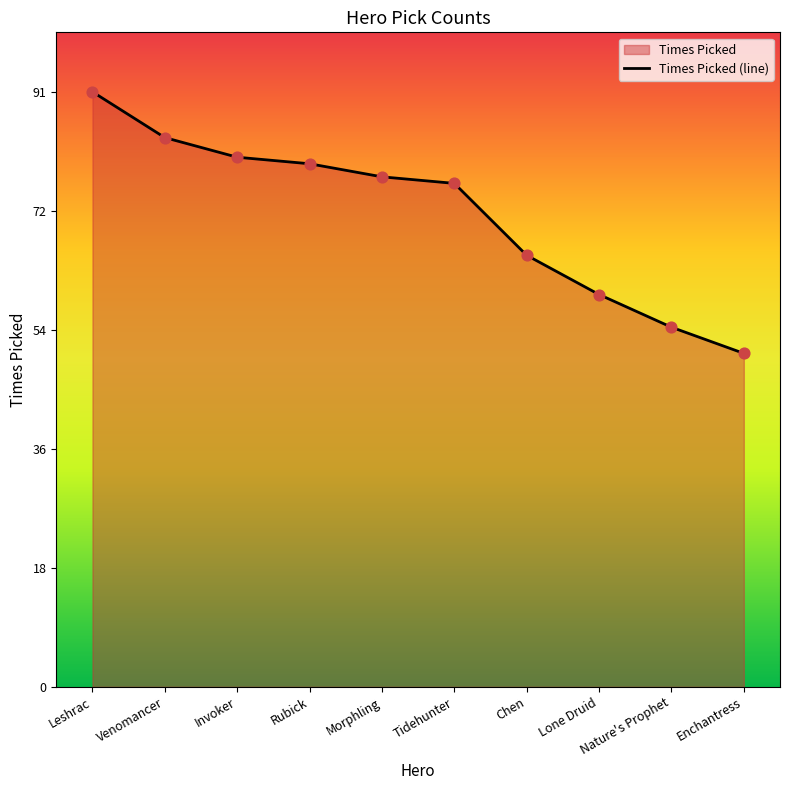

What is the ratio of the value at Leshrac to the value at Chen?

1.4